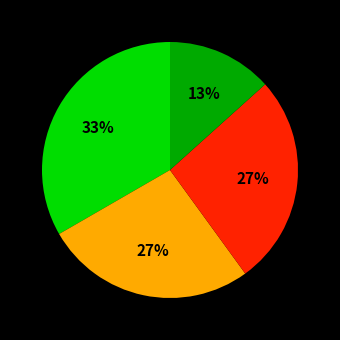

To the nearest percent, what is the average slice percentage?

25%